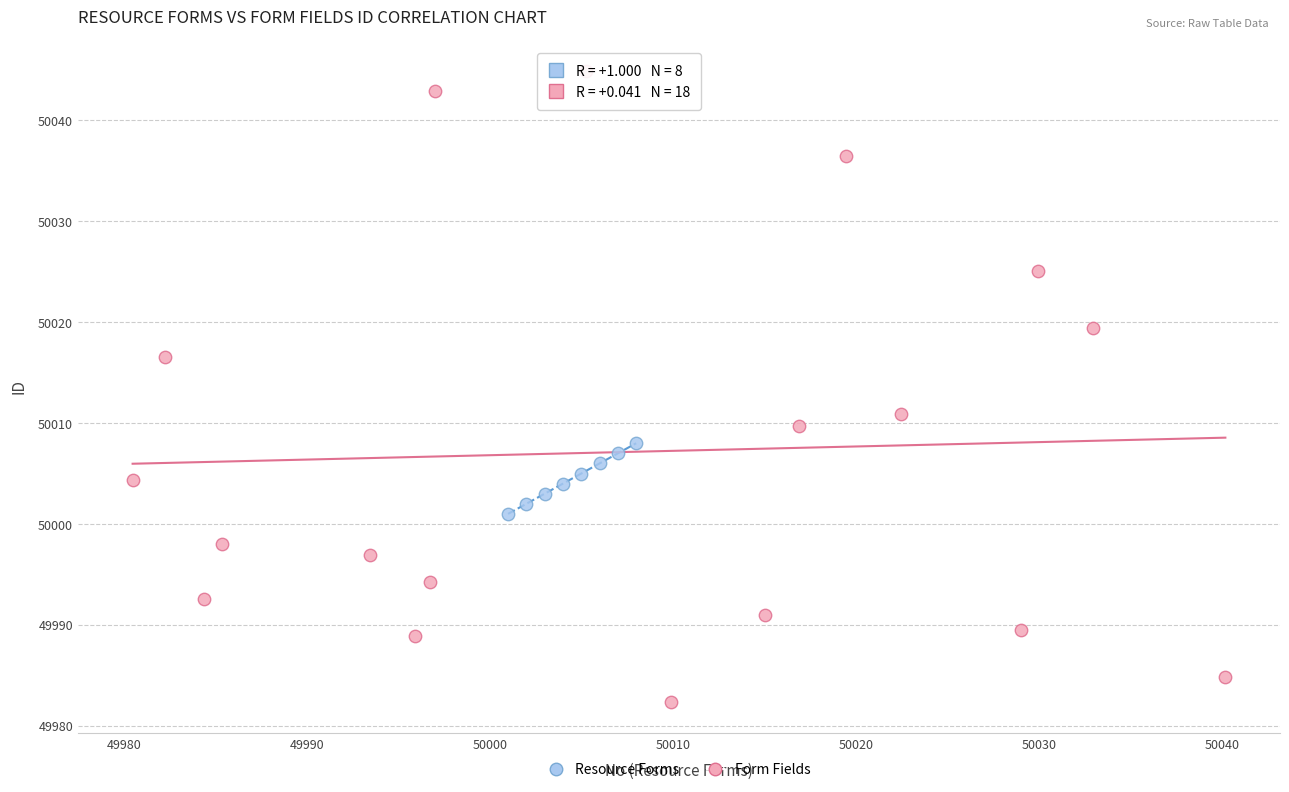

Which series contains the highest Y value?

Form Fields